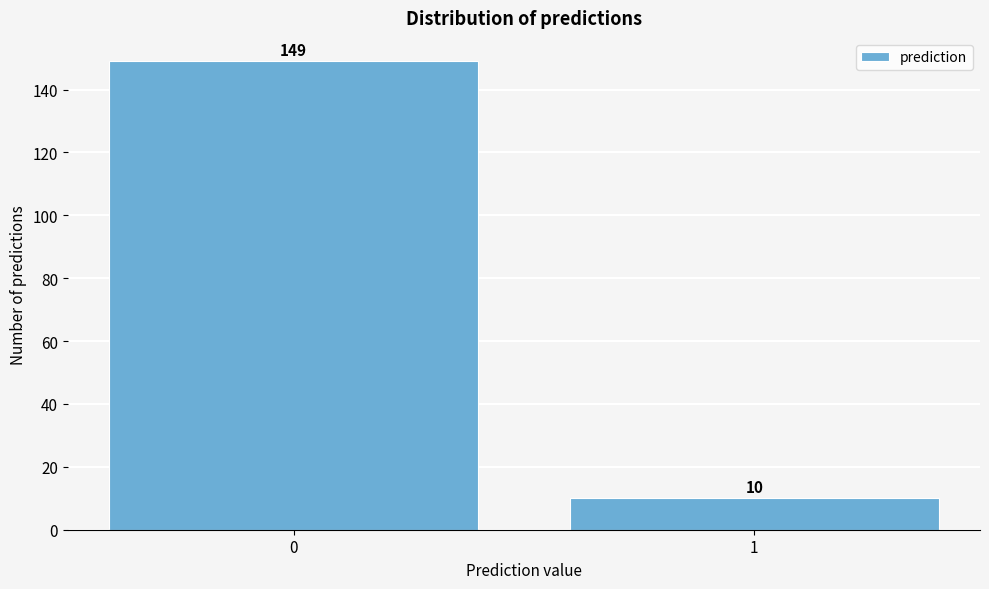

Reading left to right, what are all the values shown in this chart?

149	10